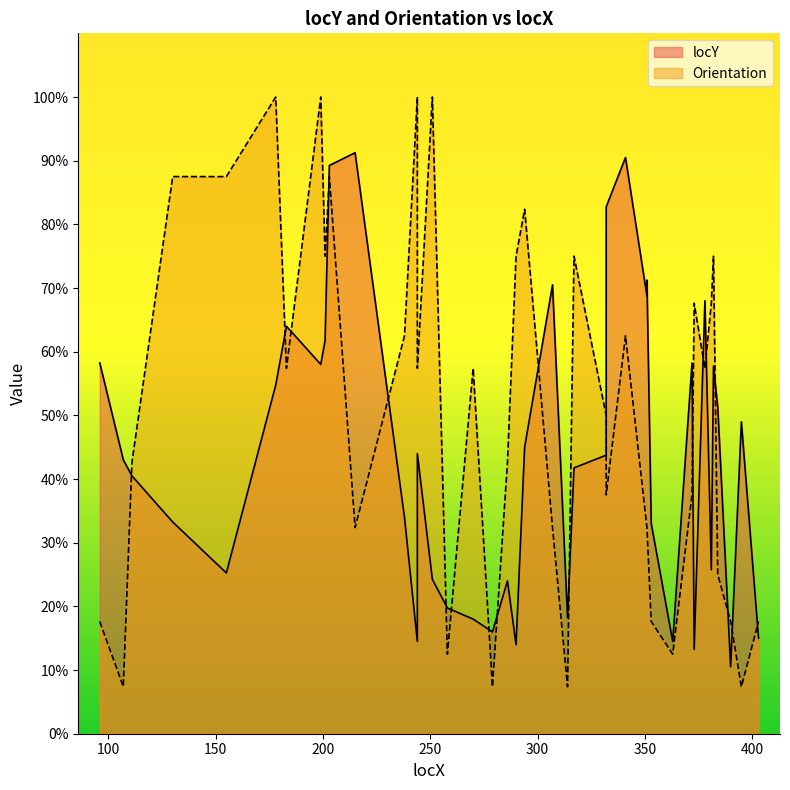

Reading right to left, list all the values displayed in this chart.

locY: 15.0	49.0	10.5	51.2	57.8	25.8	68.0	13.2	58.2	14.5	33.0	71.2	68.8	90.5	82.8	43.8	41.8	18.2	70.5	45.0	14.0	24.0	16.0	18.0	19.8	24.2	44.0	14.5	34.0	91.2	89.2	61.8	58.0	64.0	54.8	25.2	33.2	40.5	43.0	58.2
Orientation: 17.6	7.4	17.6	25.0	75.0	67.6	57.4	67.6	37.5	12.5	17.6	32.4	32.4	62.5	37.5	50.0	75.0	7.4	32.4	82.4	75.0	42.6	7.4	57.4	12.5	100.0	57.4	100.0	62.5	32.4	87.5	75.0	100.0	57.4	100.0	87.5	87.5	42.6	7.4	17.6